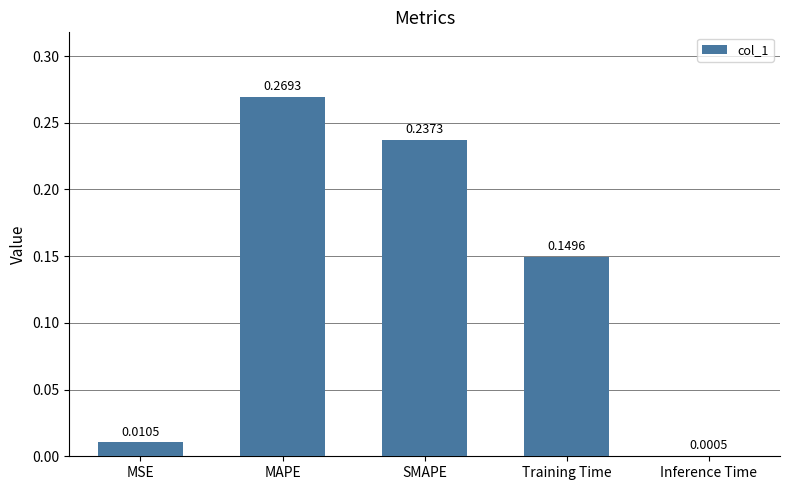

What is the sum of all values?

0.7